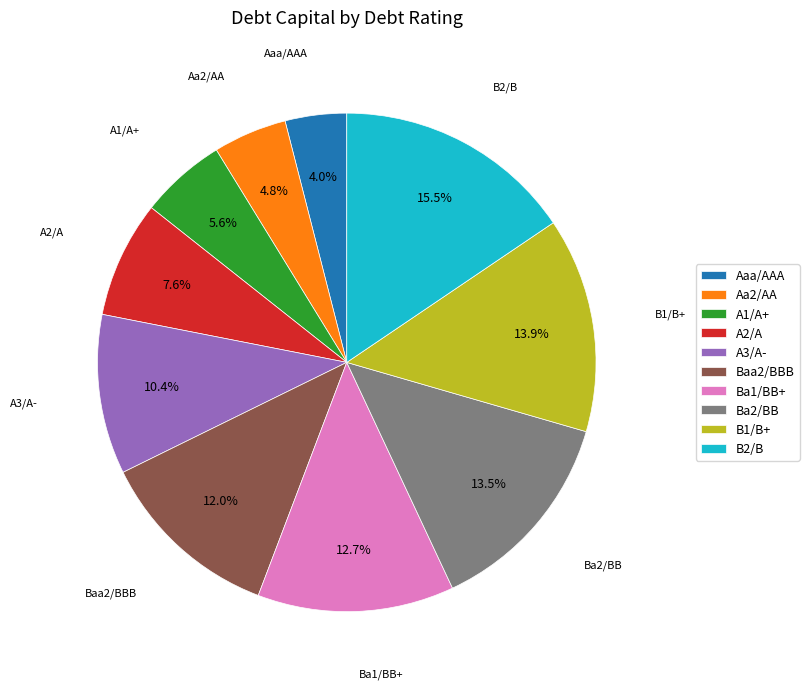

To the nearest percent, what is the difference between the Ba1/BB+ and B2/B slice percentages?

3%